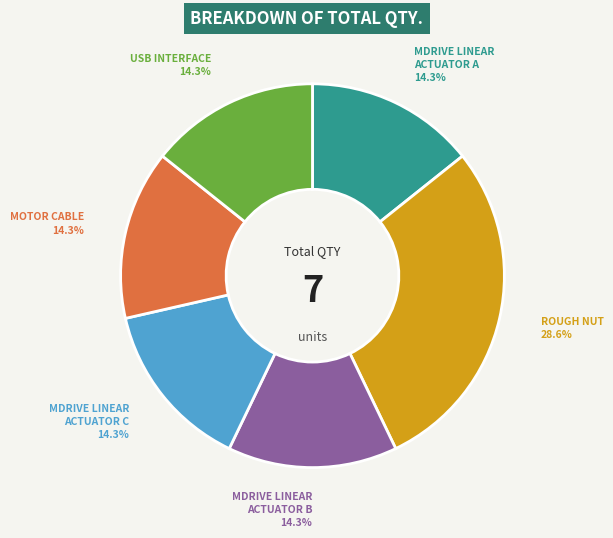

Is there any slice that represents more than half of the pie?

No